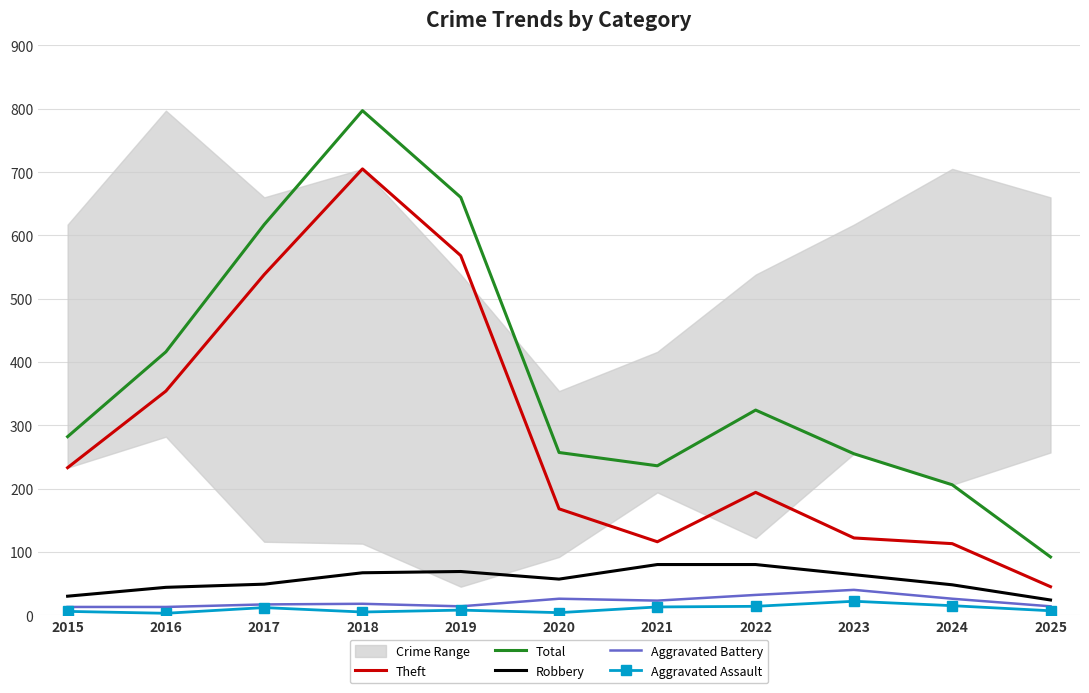

Count the number of categories in the chart.

11